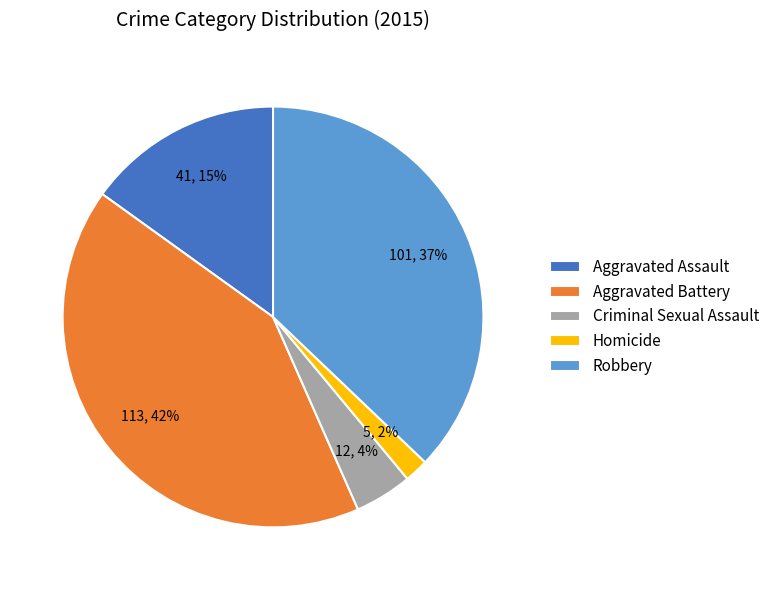

Rank the categories by value from lowest to highest.

Homicide, Criminal Sexual Assault, Aggravated Assault, Robbery, Aggravated Battery